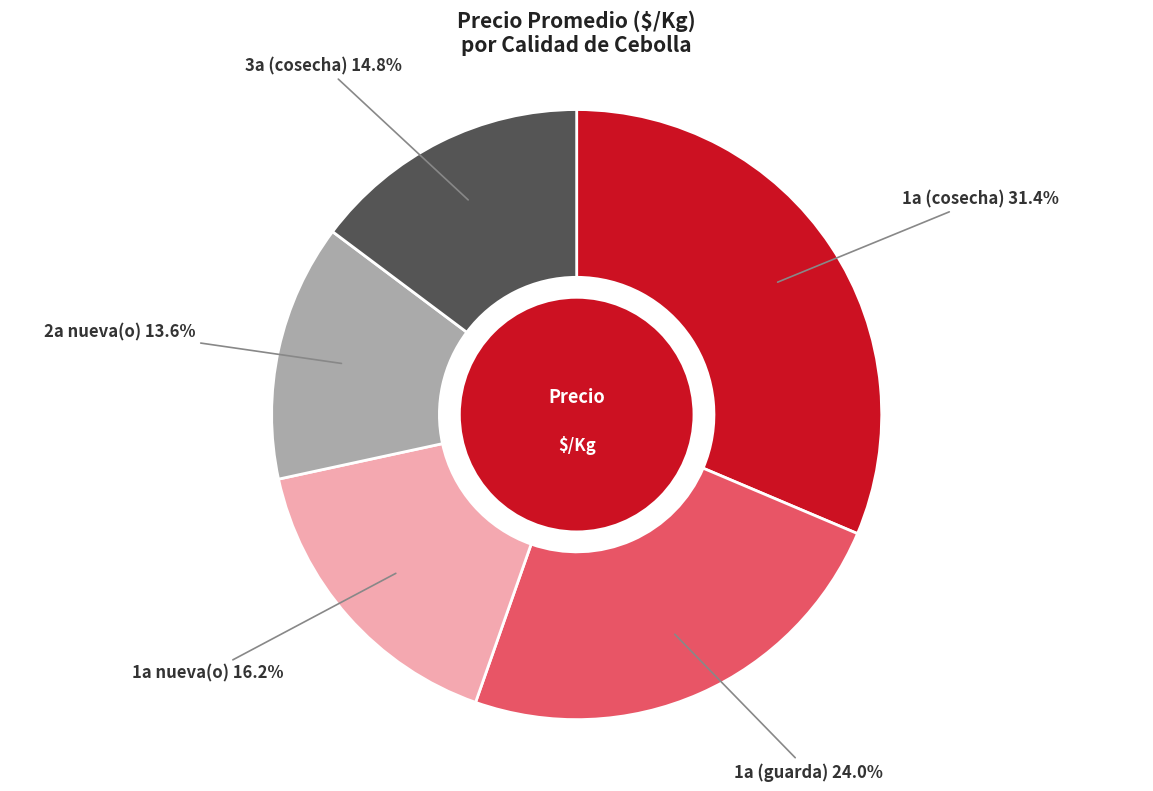

Which category has the smallest portion of the pie?

2a nueva(o)